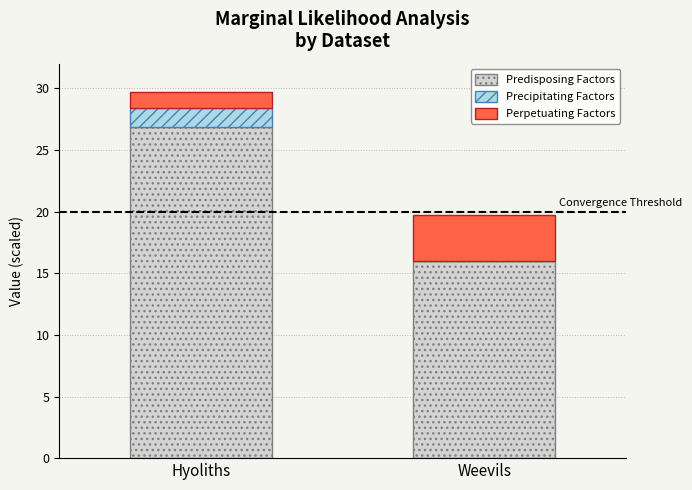

What is the total value across all series at Weevils?

19.8